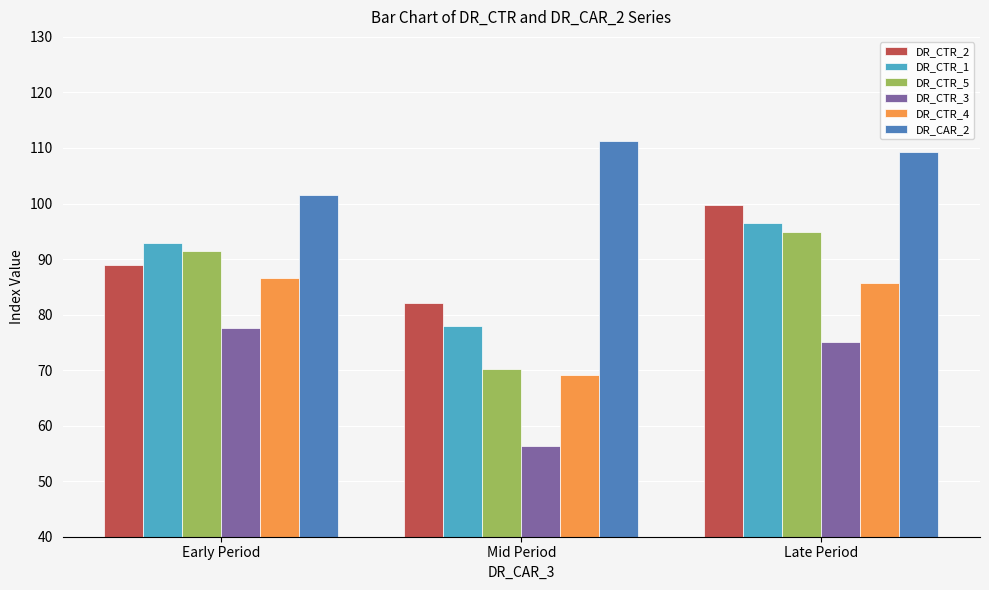

At Late Period, list the series in order from largest to smallest.

DR_CAR_2, DR_CTR_2, DR_CTR_1, DR_CTR_5, DR_CTR_4, DR_CTR_3